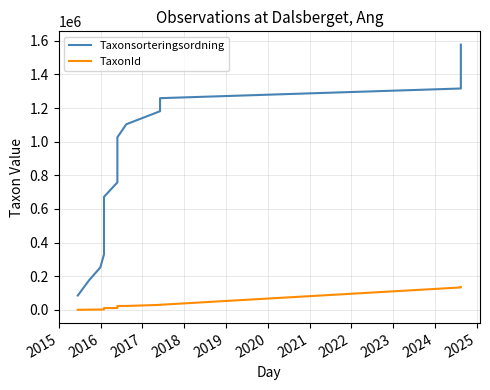

What is the average value of the TaxonId series?

38361